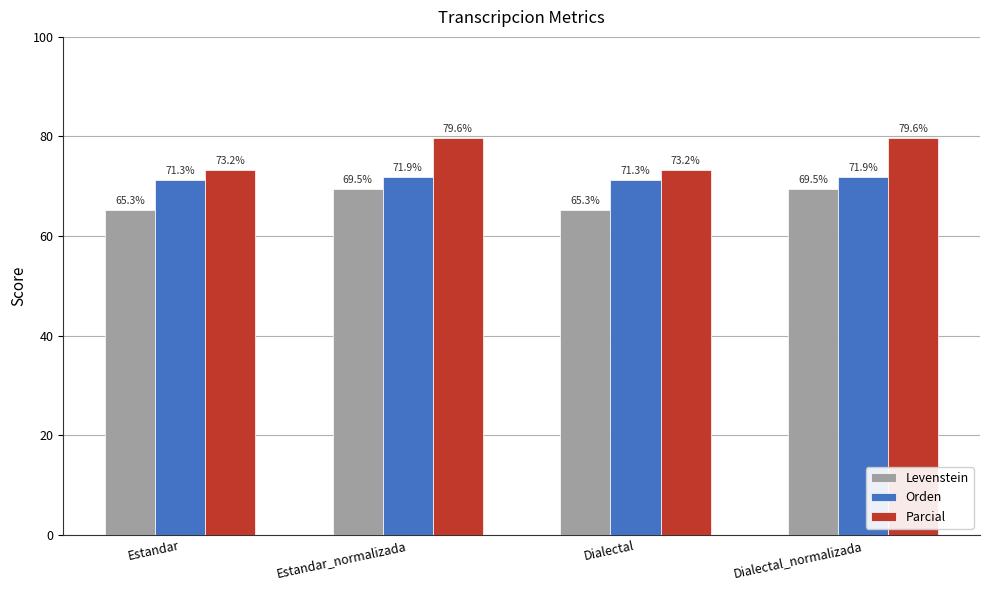

What is the greatest value displayed?

79.6